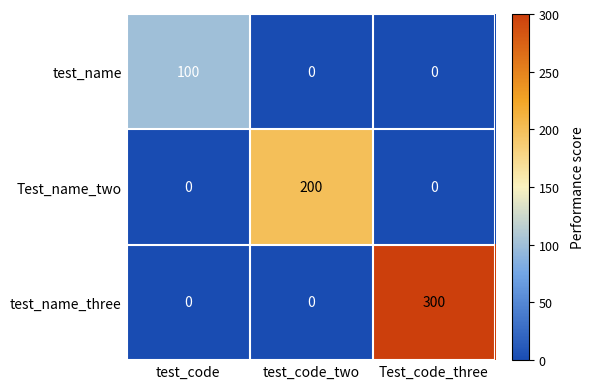

At how many categories does at least one series exceed 2?

3